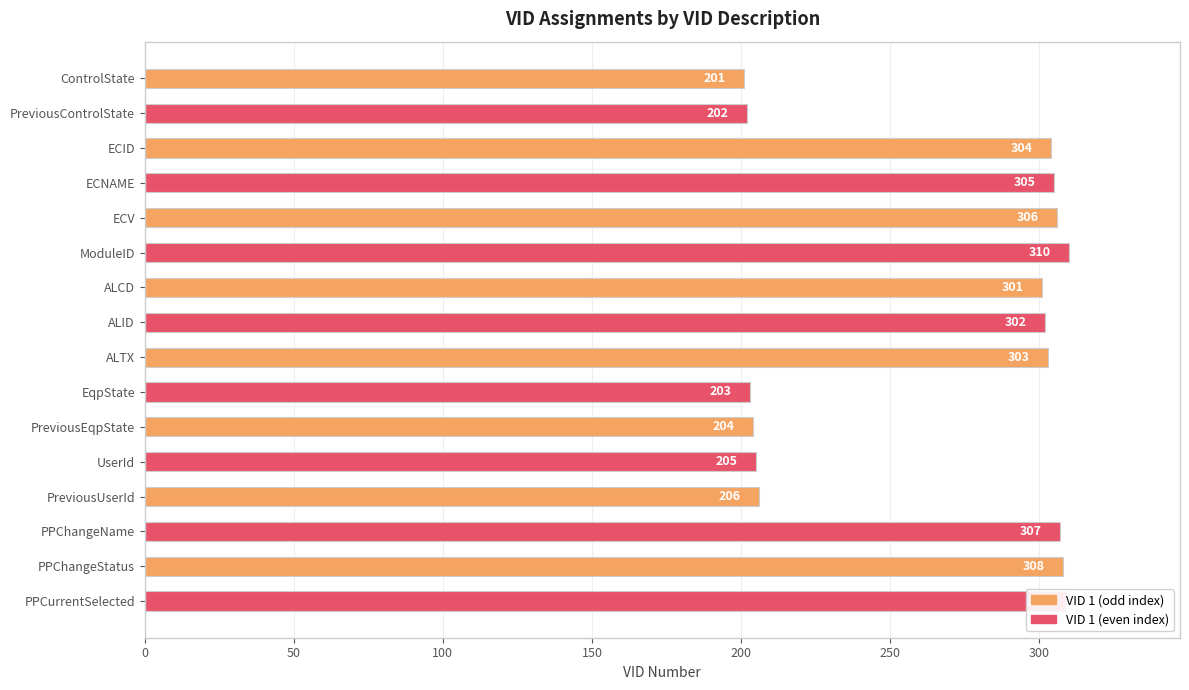

What is the change in value from ALCD to PPChangeStatus?

+7